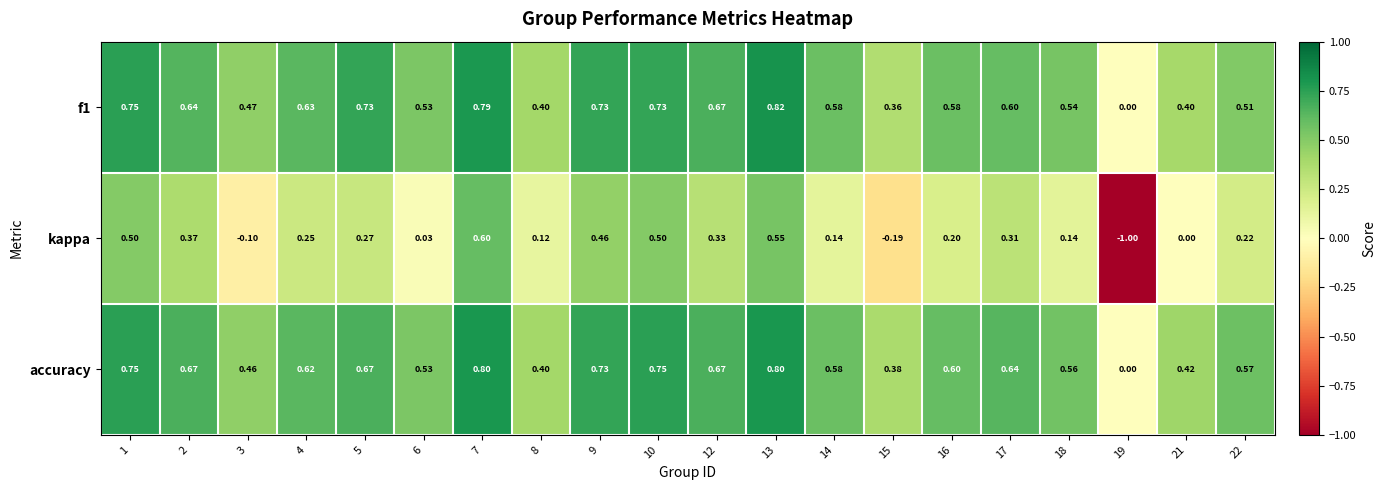

What is the total value across all series at 12?

1.7